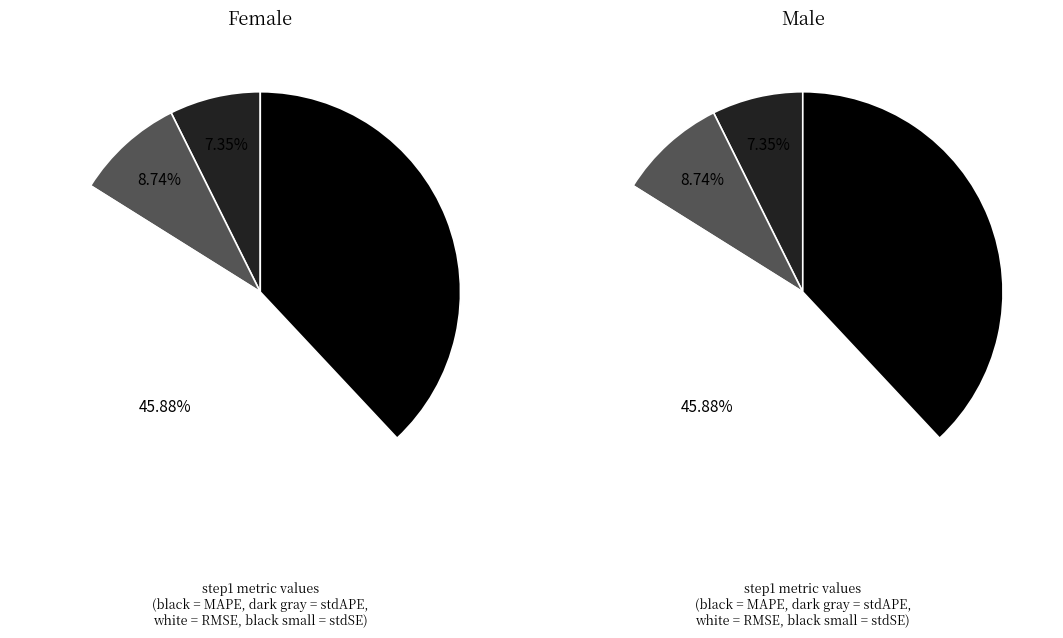

Does any single category account for the majority?

No